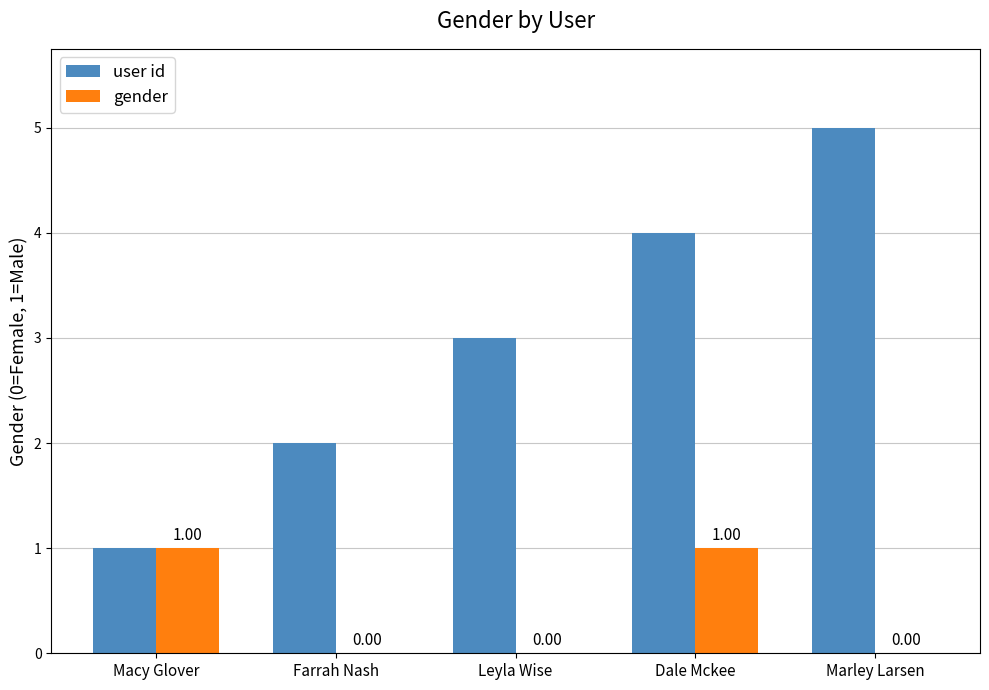

Which series changed the most between Farrah Nash and Dale Mckee?

user id